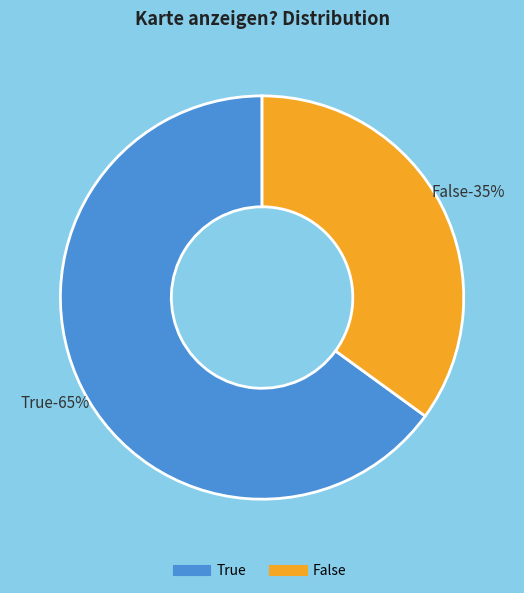

Rank the categories by value from highest to lowest.

True, False